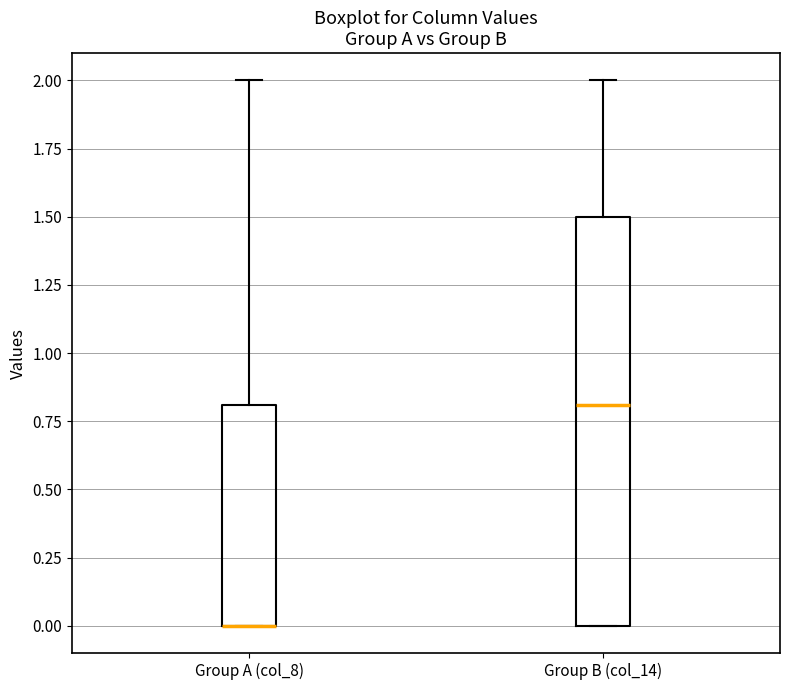

Reading left to right, read every box against the y-axis: the position of its median line, the range the box covers, and the ends of its whiskers. The values are not printed on the chart, so give them approximately, as read against the axis.

Group A (col_8): median 0.0 (drawn on the box's lower edge), box 0.0 to 0.8, whiskers 0.0 to 2.0
Group B (col_14): median 0.8, box 0.0 to 1.5, whiskers 0.0 to 2.0